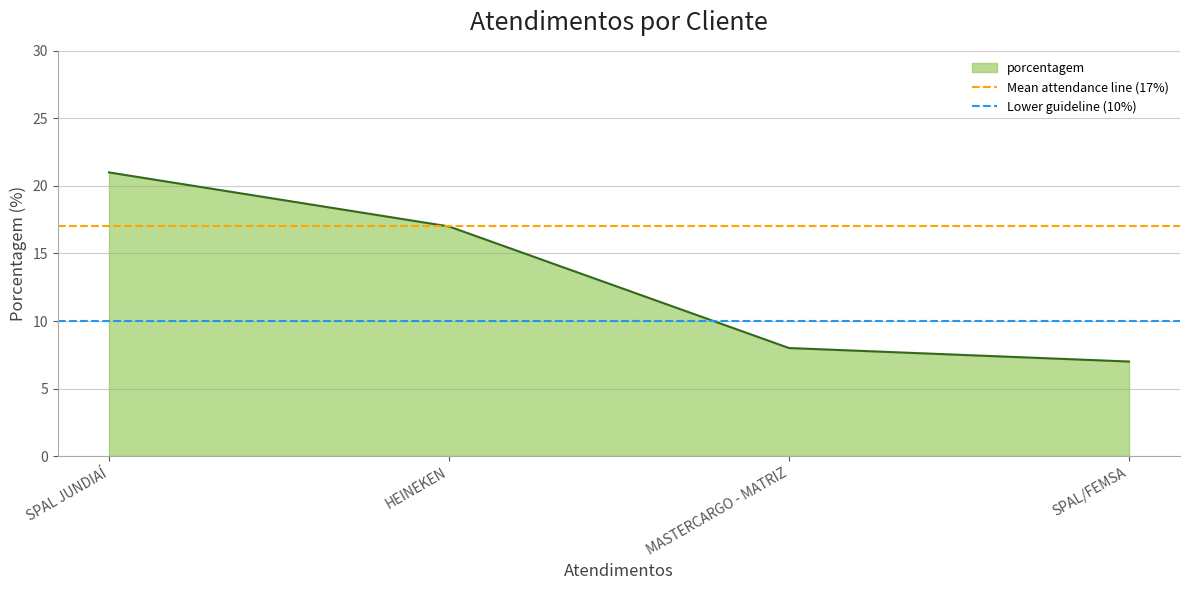

True or false: porcentagem has more than 1 points higher than both neighbors.

False